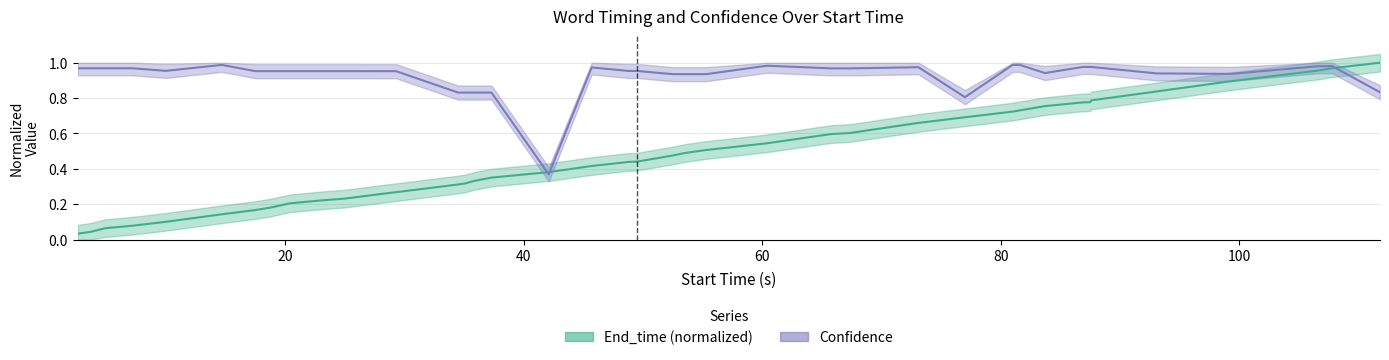

How many times do Confidence and End_time cross each other?

3